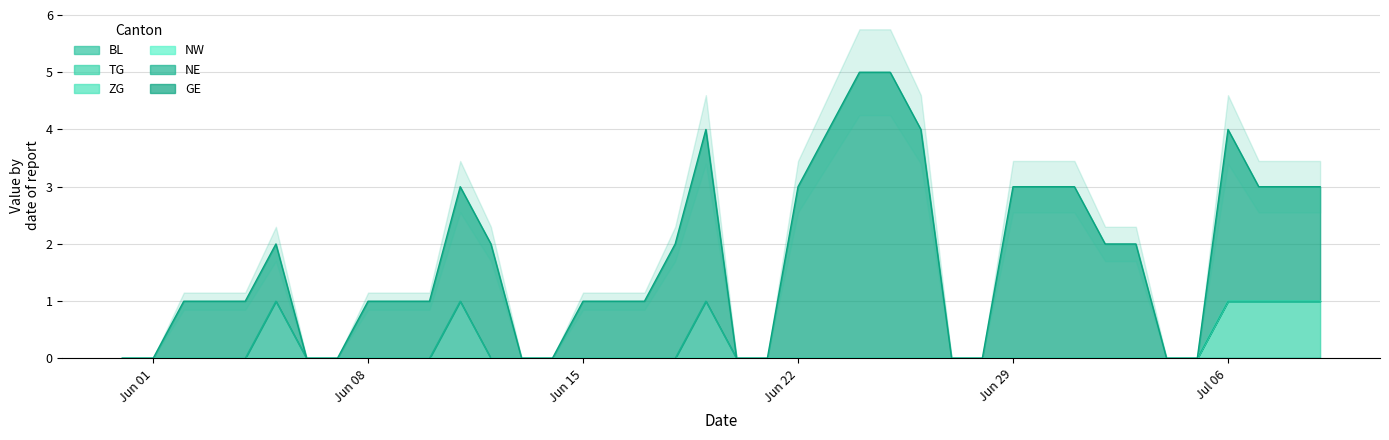

List the labels in order of GE value, smallest first.

2020-05-31, 2020-06-01, 2020-06-06, 2020-06-07, 2020-06-13, 2020-06-14, 2020-06-20, 2020-06-21, 2020-06-27, 2020-06-28, 2020-07-04, 2020-07-05, 2020-06-02, 2020-06-03, 2020-06-04, 2020-06-05, 2020-06-08, 2020-06-09, 2020-06-10, 2020-06-15, 2020-06-16, 2020-06-17, 2020-06-11, 2020-06-12, 2020-06-18, 2020-07-02, 2020-07-03, 2020-07-07, 2020-07-08, 2020-07-09, 2020-06-19, 2020-06-22, 2020-06-29, 2020-06-30, 2020-07-01, 2020-07-06, 2020-06-23, 2020-06-26, 2020-06-24, 2020-06-25